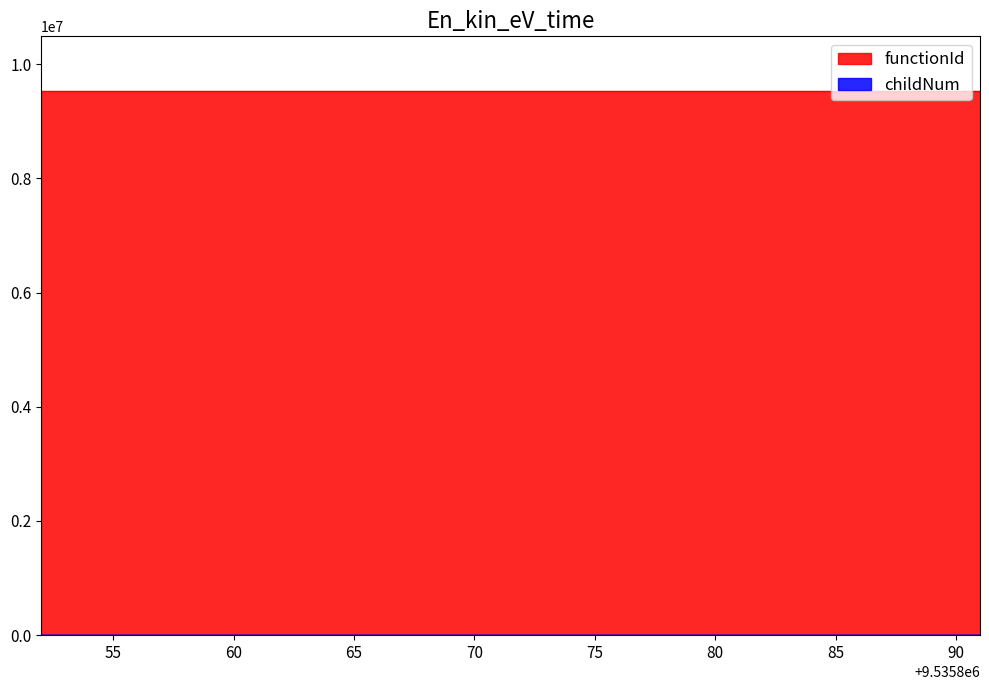

The value at 9535867 is -1. True or false?

False